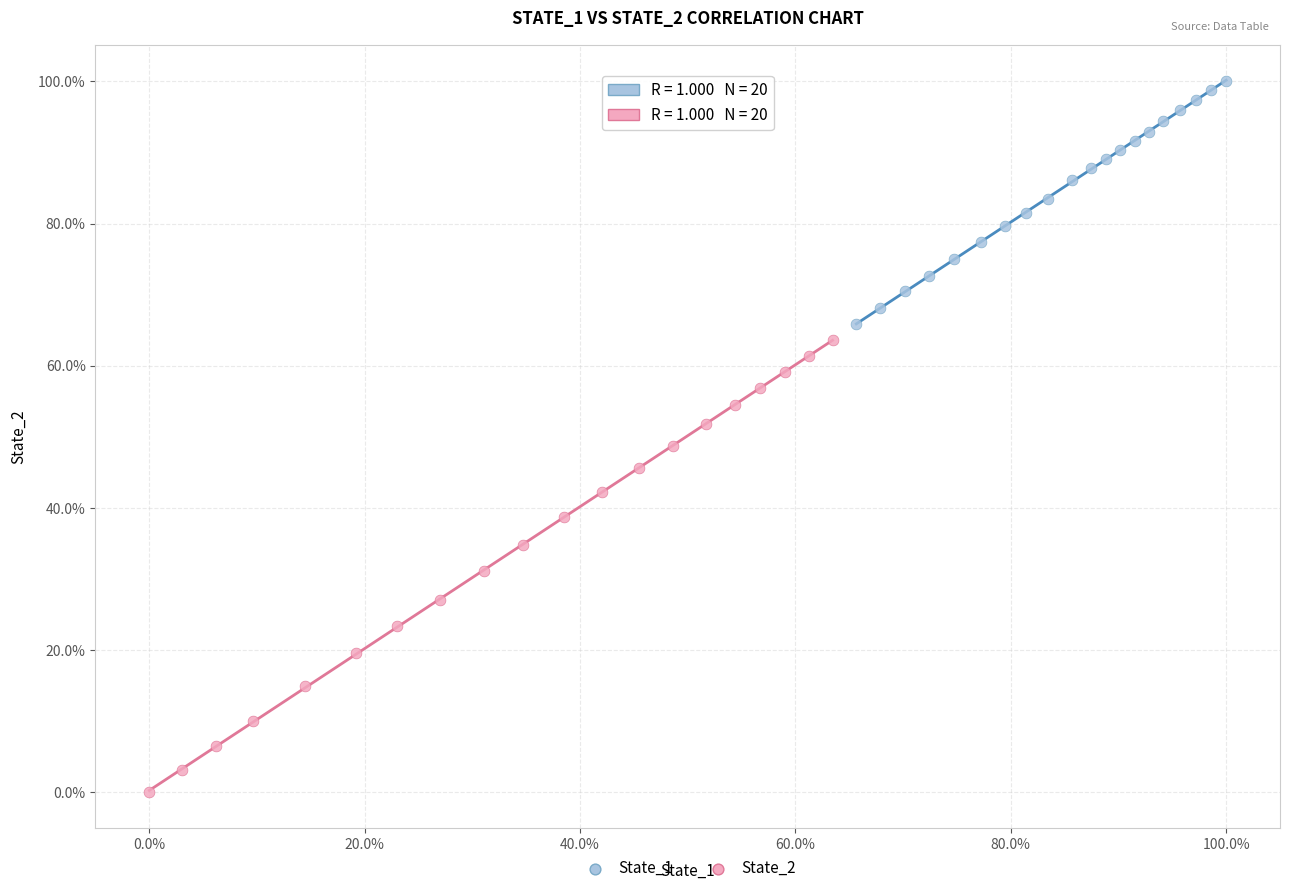

What are all the series names shown in the legend?

State_1, State_2